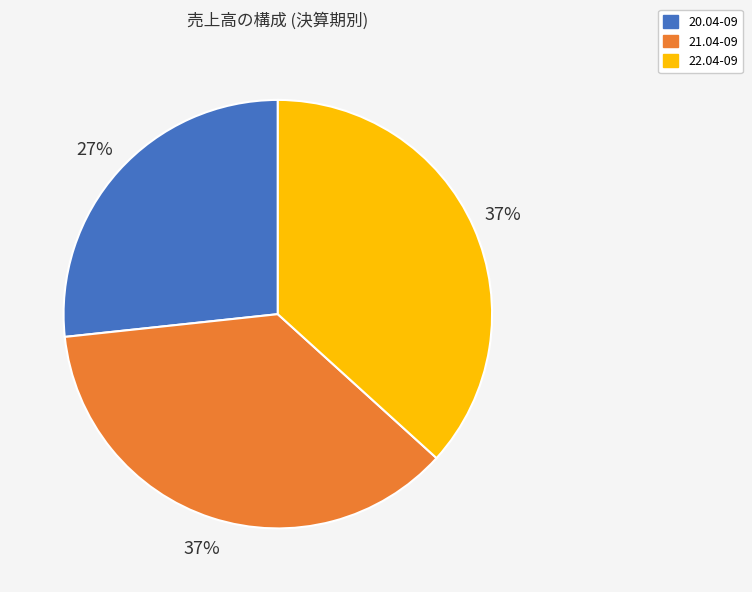

What percentage is the 21.04-09 slice, to the nearest percent?

37%